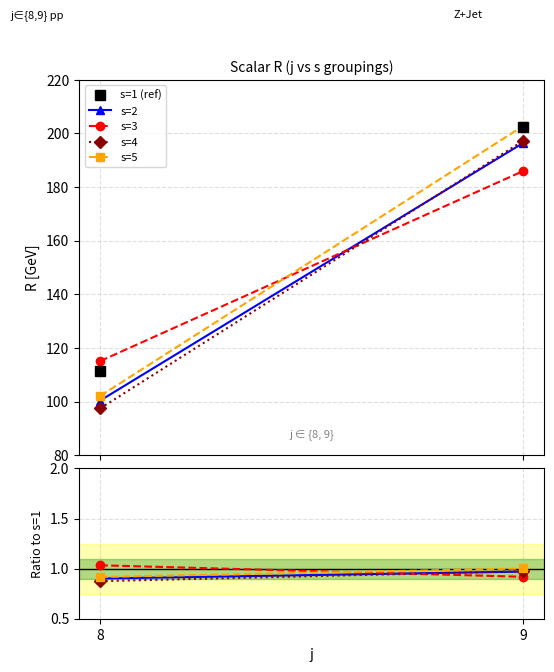

What is the value of the s=4 point at the 2nd from the left?

1.0